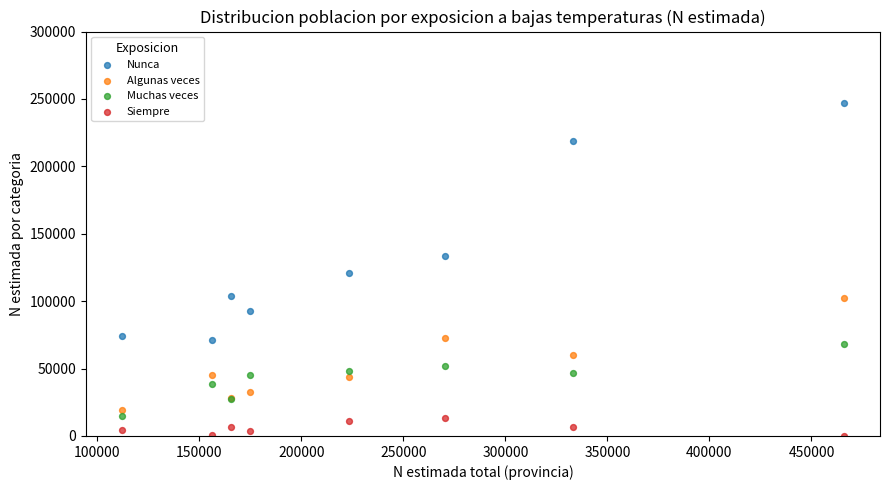

In the Nunca series, what Y value is closest to 159027?

133205